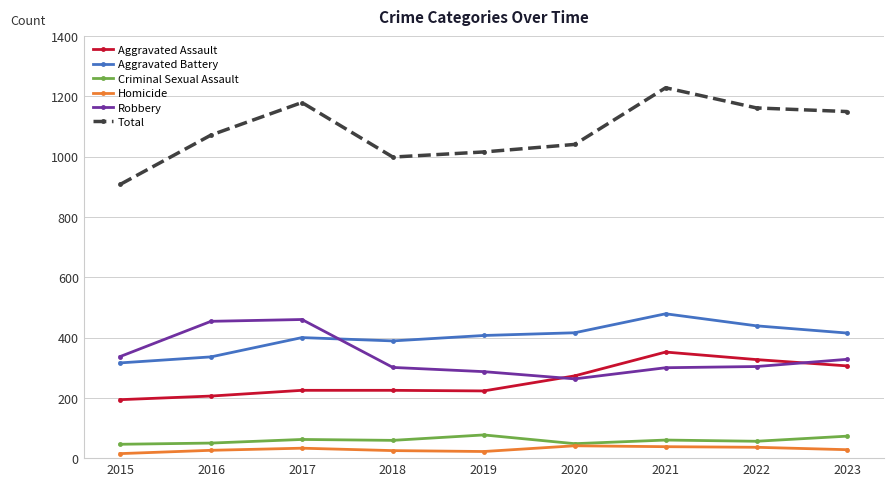

What is the greatest value displayed?

1229